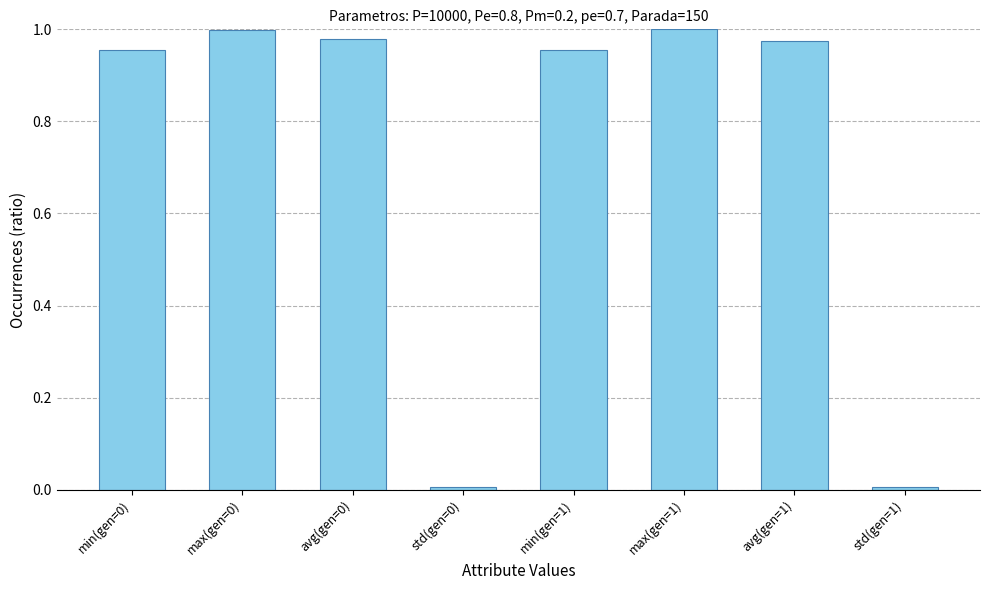

What is the label of the 3rd bar from the right?

max(gen=1)